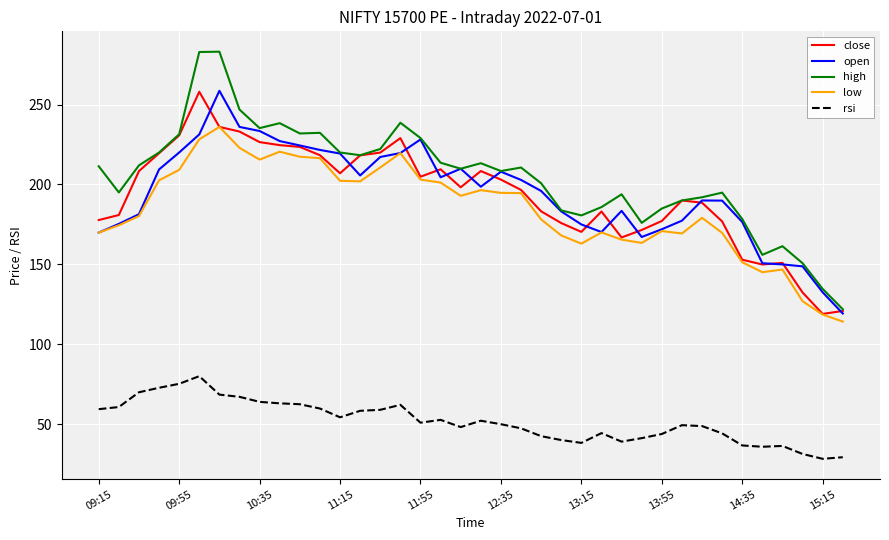

What is the highest value of the close series?

258.0